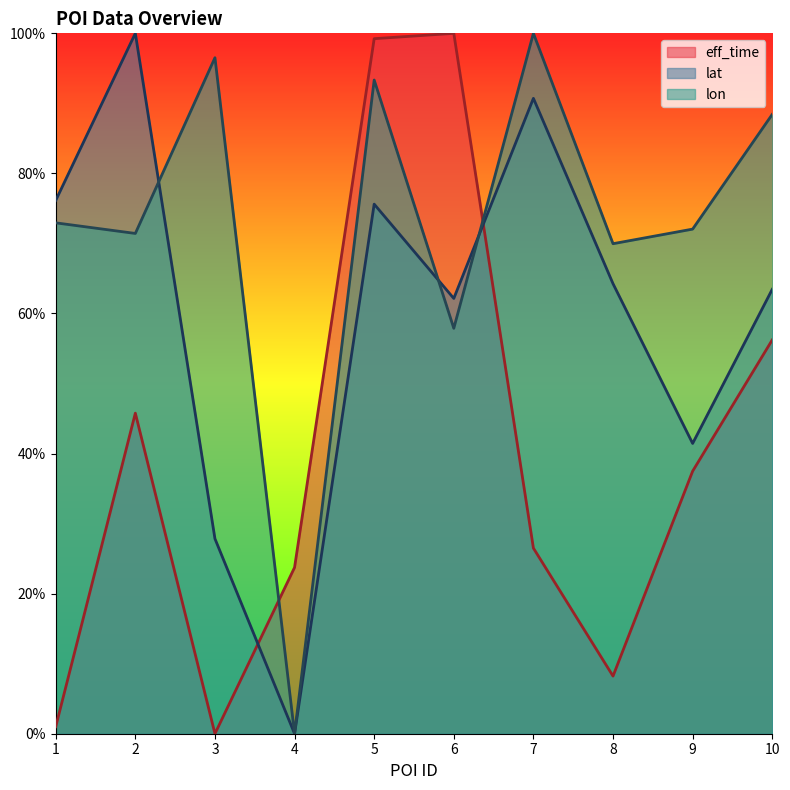

Which category has the lowest value across all series?

3